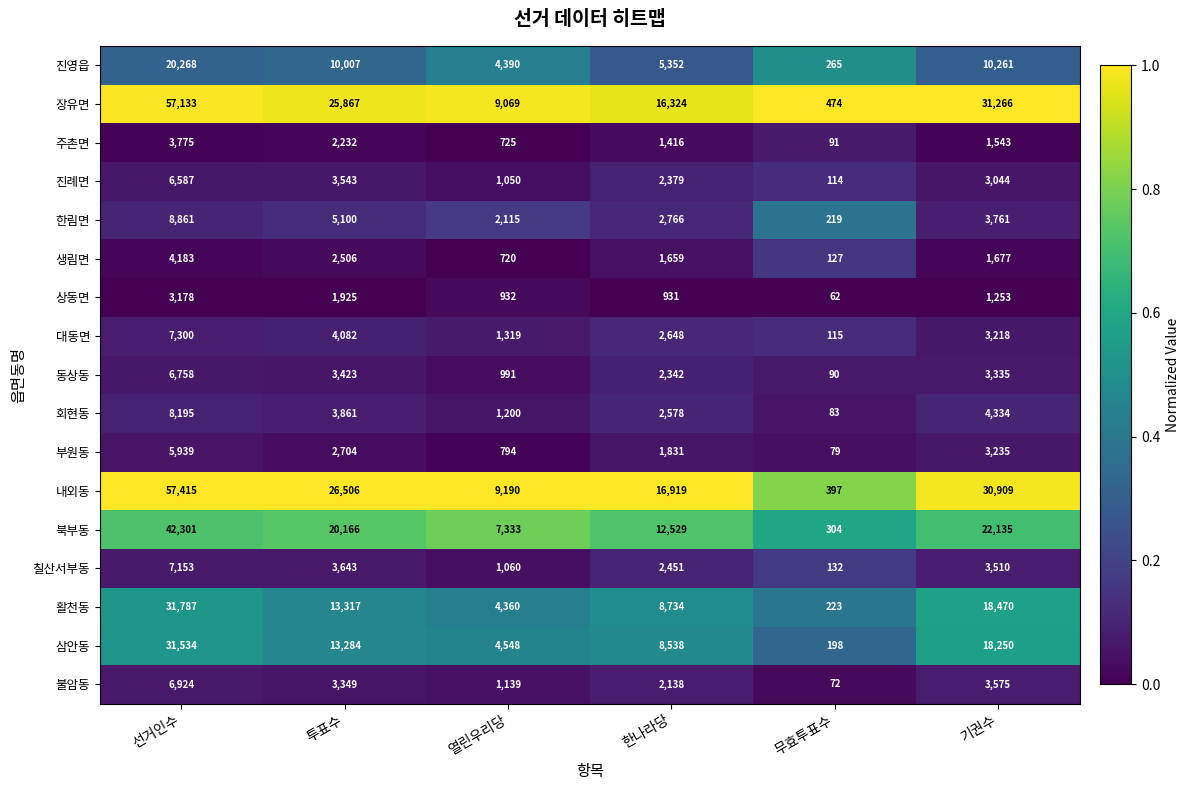

How many series are shown in this chart?

17